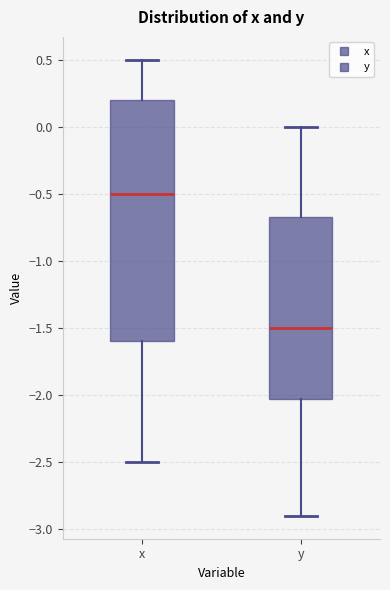

Reading left to right, read every box against the y-axis: the position of its median line, the range the box covers, and the ends of its whiskers. The values are not printed on the chart, so give them approximately, as read against the axis.

x: median -0.50, box -1.60 to 0.20, whiskers -2.50 to 0.50
y: median -1.50, box -2.00 to -0.65, whiskers -2.90 to 0.00